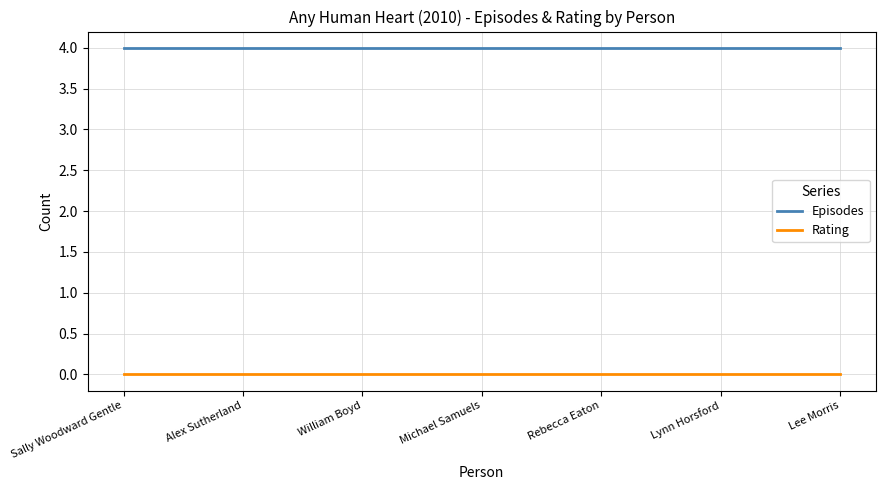

What position from the right is Alex Sutherland?

6